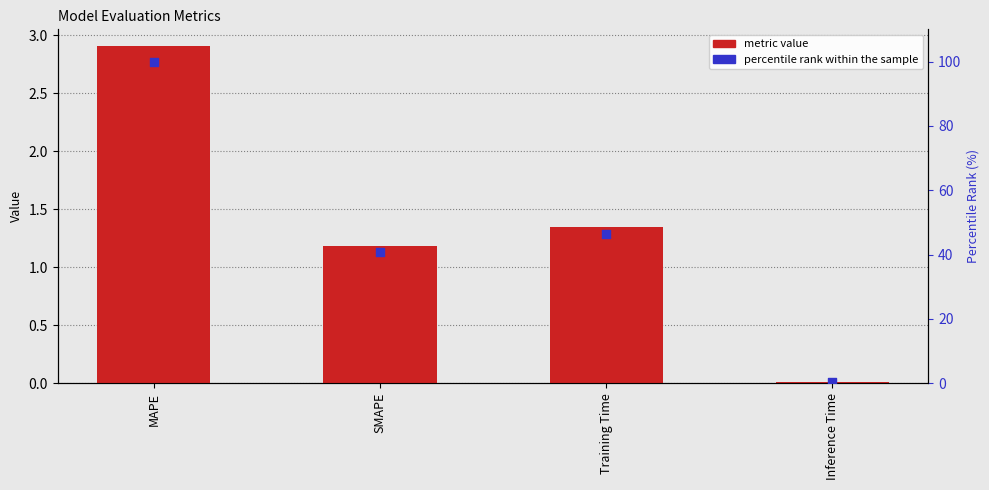

At which category is the sum across all series the highest?

MAPE